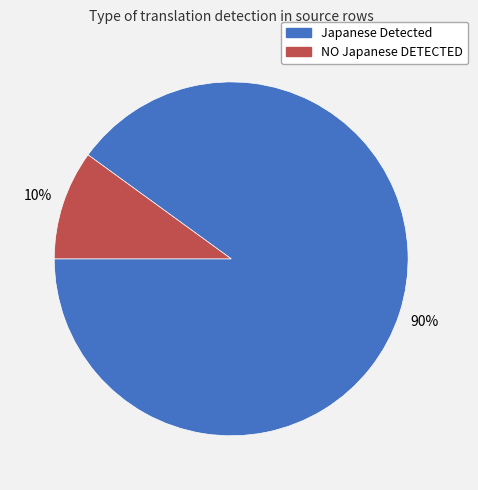

What percentage is the NO Japanese DETECTED slice, to the nearest percent?

10%